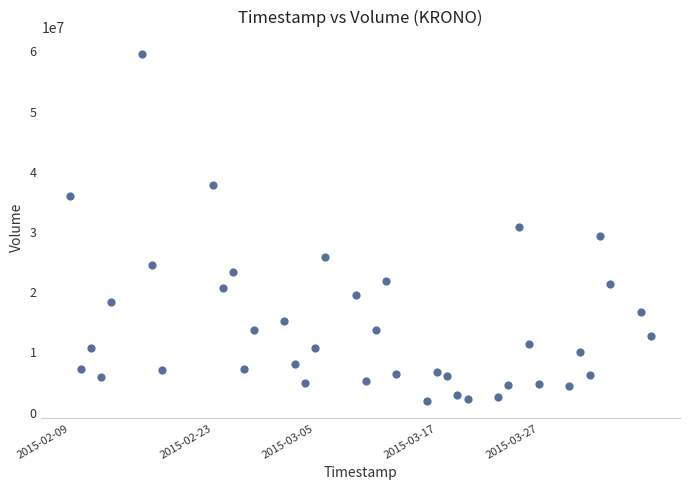

What is the range of X values (max minus min)?

4924800